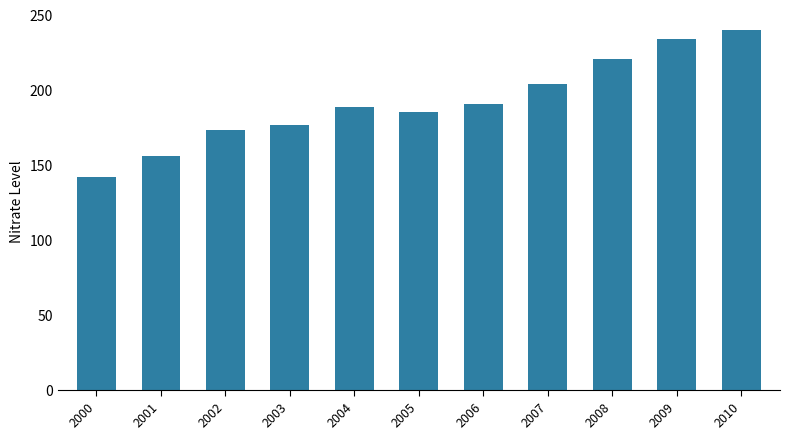

What is the maximum value shown in the chart?

240.1